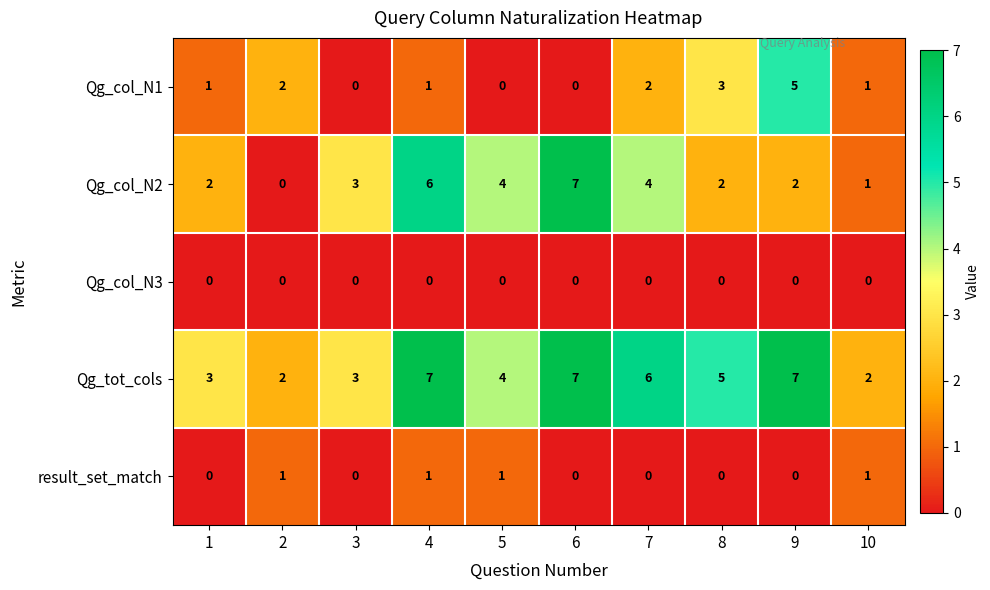

Which series changed the most between 1 and 6?

Qg_col_N2